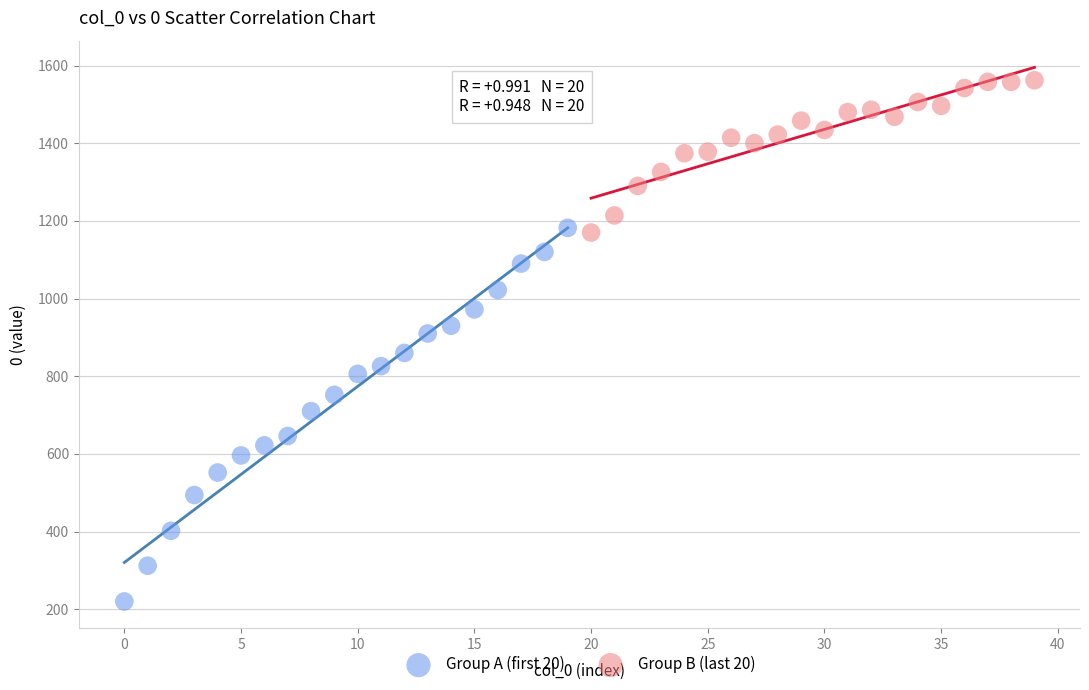

Which series has the widest spread of Y values?

Group A (first 20)